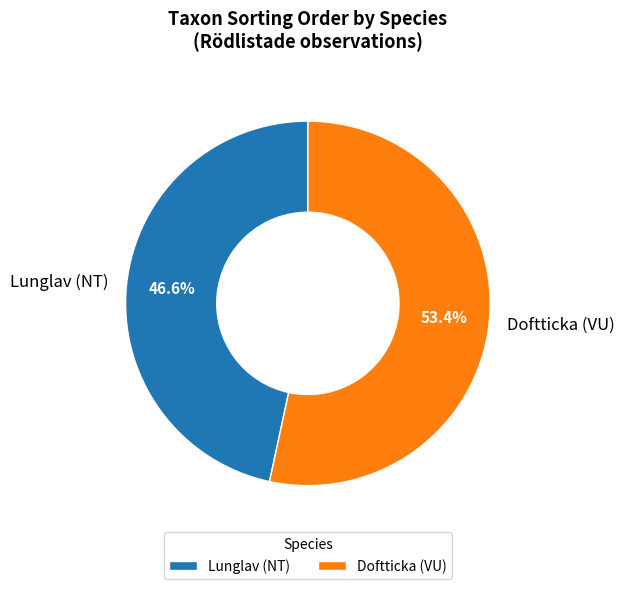

To the nearest percent, what is the average slice percentage?

50%